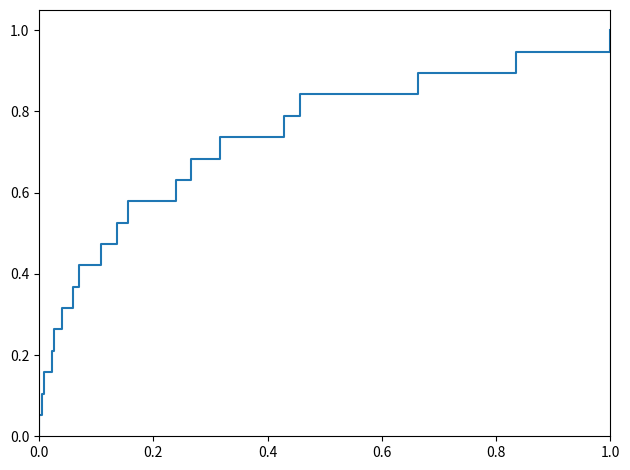

What is the difference between the second highest and minimum values?

0.9